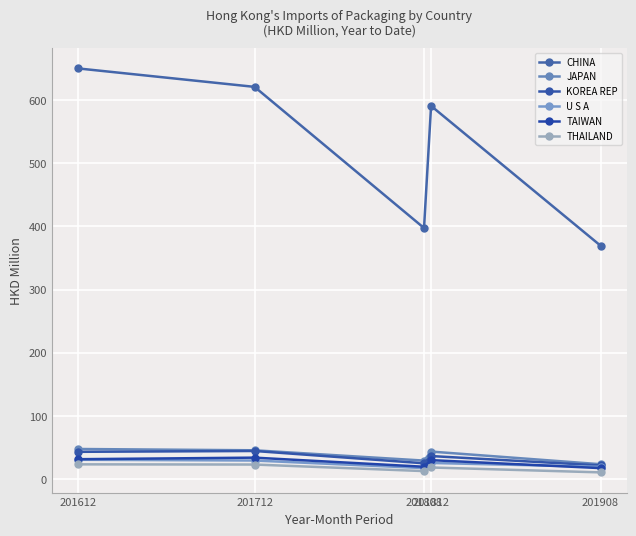

Is it true that THAILAND equals 12.7 at 201808?

True